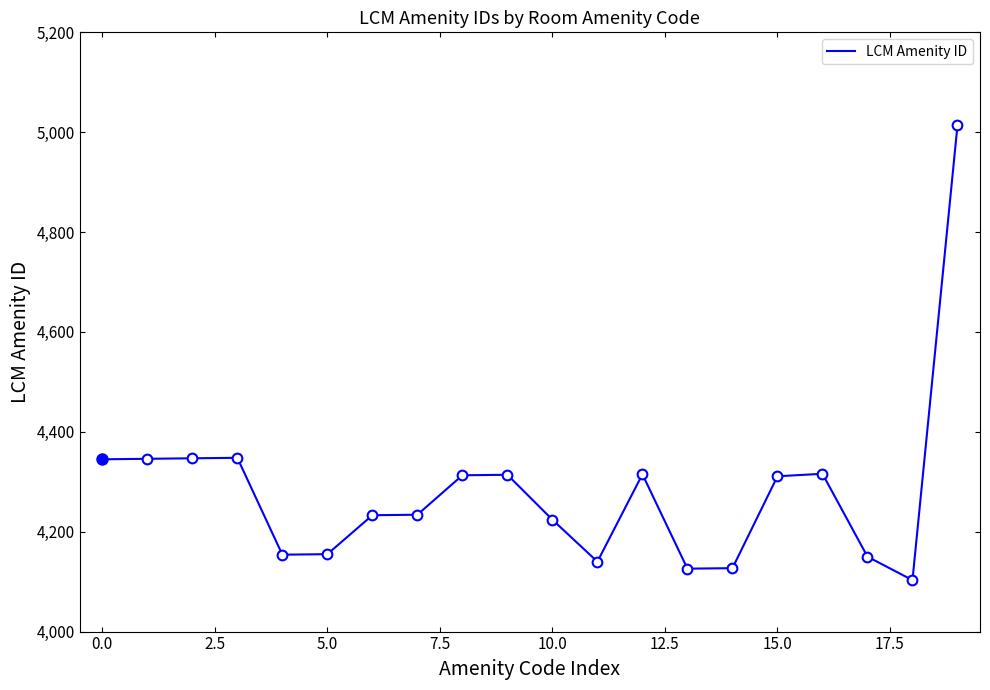

How many lines are shown in the chart?

1